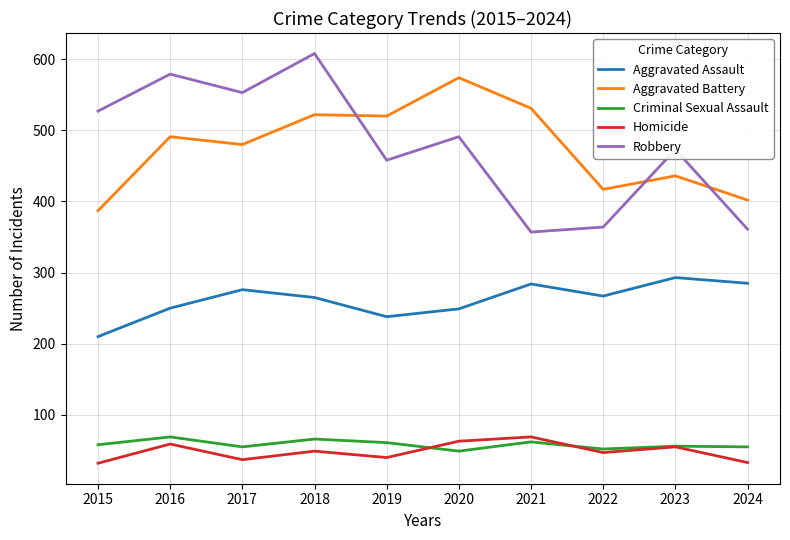

Does the chart have visible grid lines?

Yes